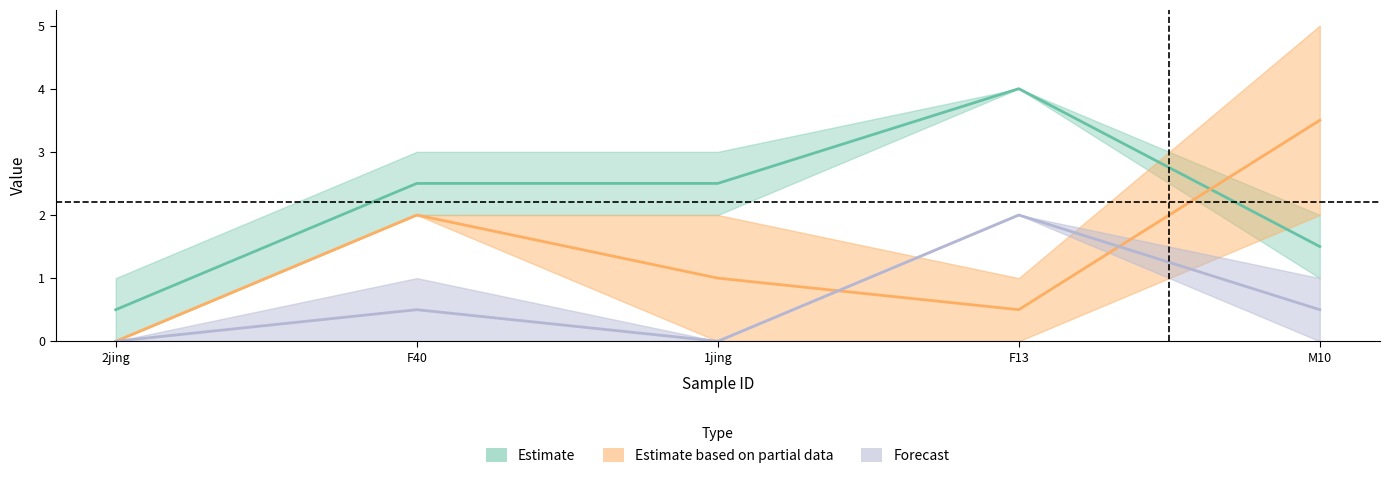

Is it true that CI01000046_5849070_5849188.A equals 1 at F13?

False